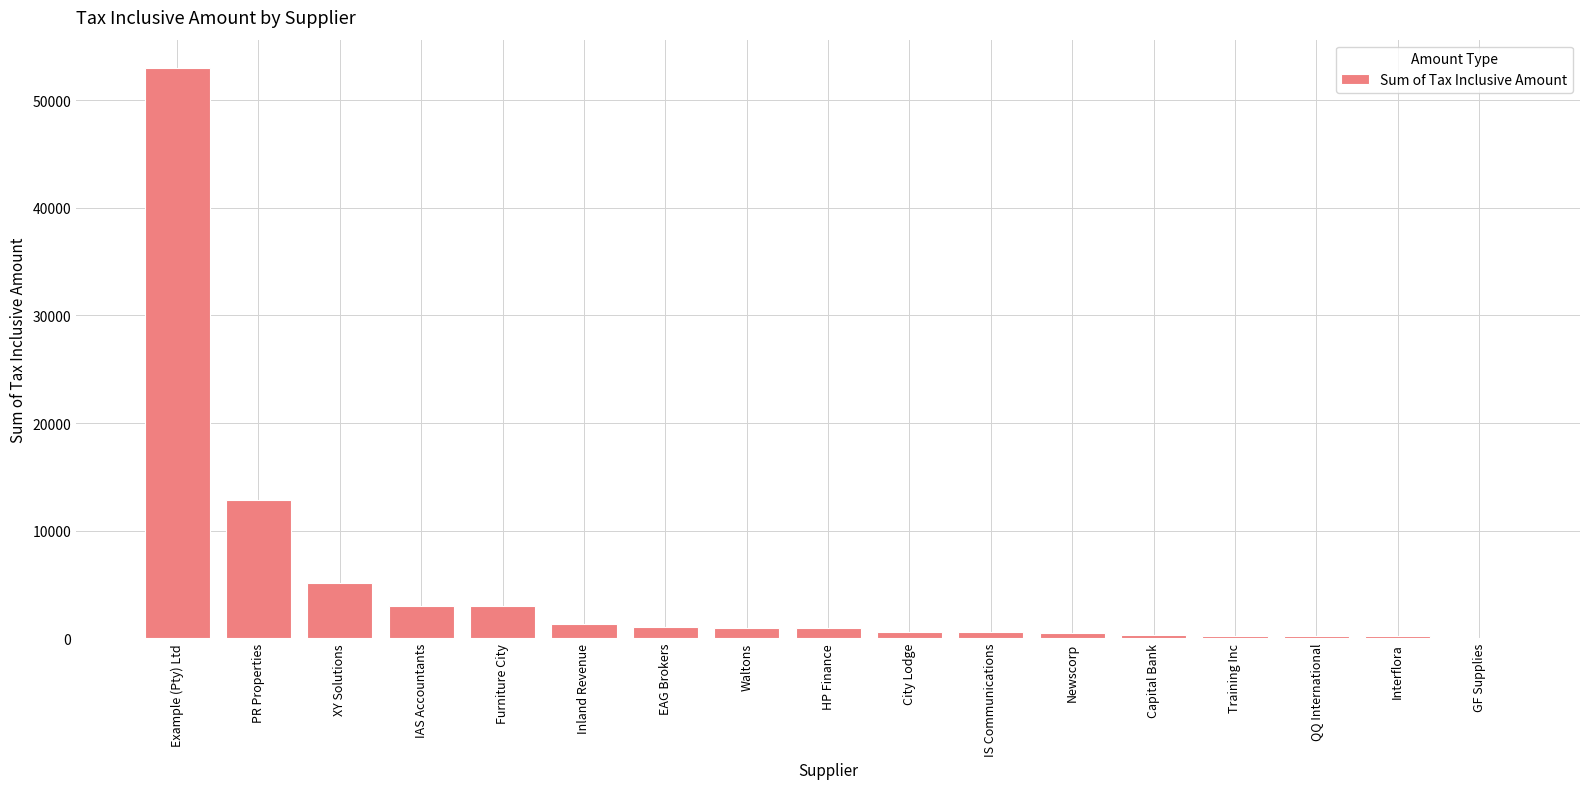

Where is the data nearest to the value 26520?

PR Properties